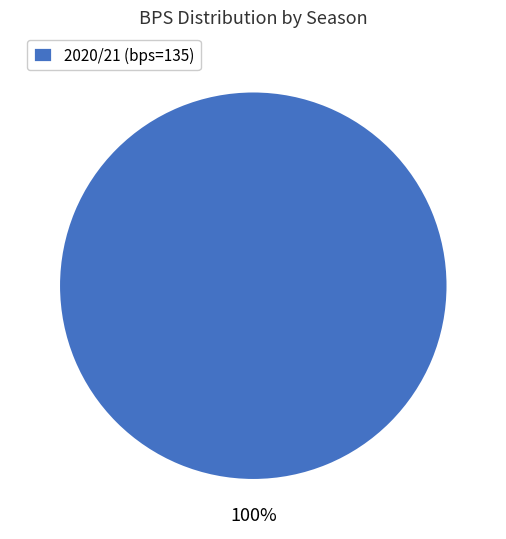

Does any single category account for the majority?

Yes